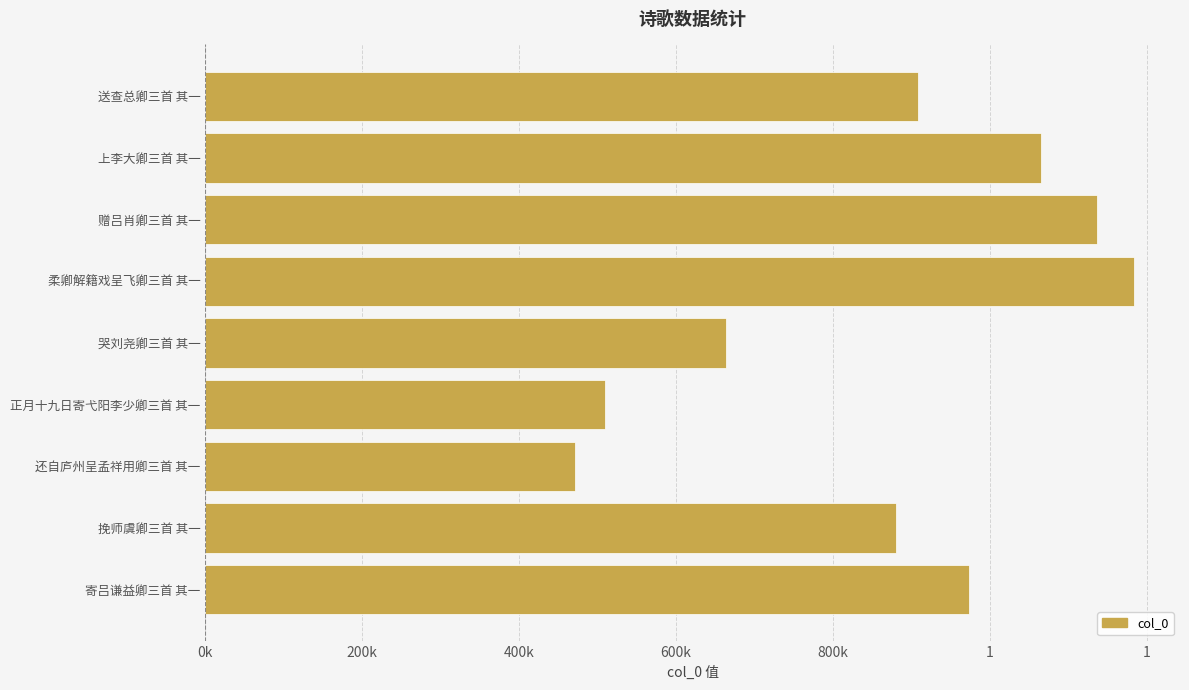

What is the minimum value shown in the chart?

471180